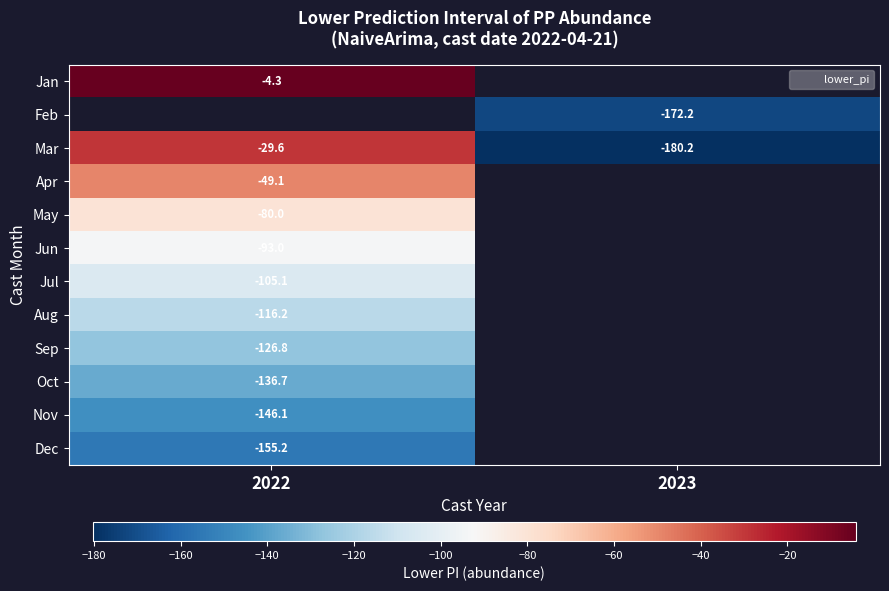

At which label does Jan reach its minimum?

2022